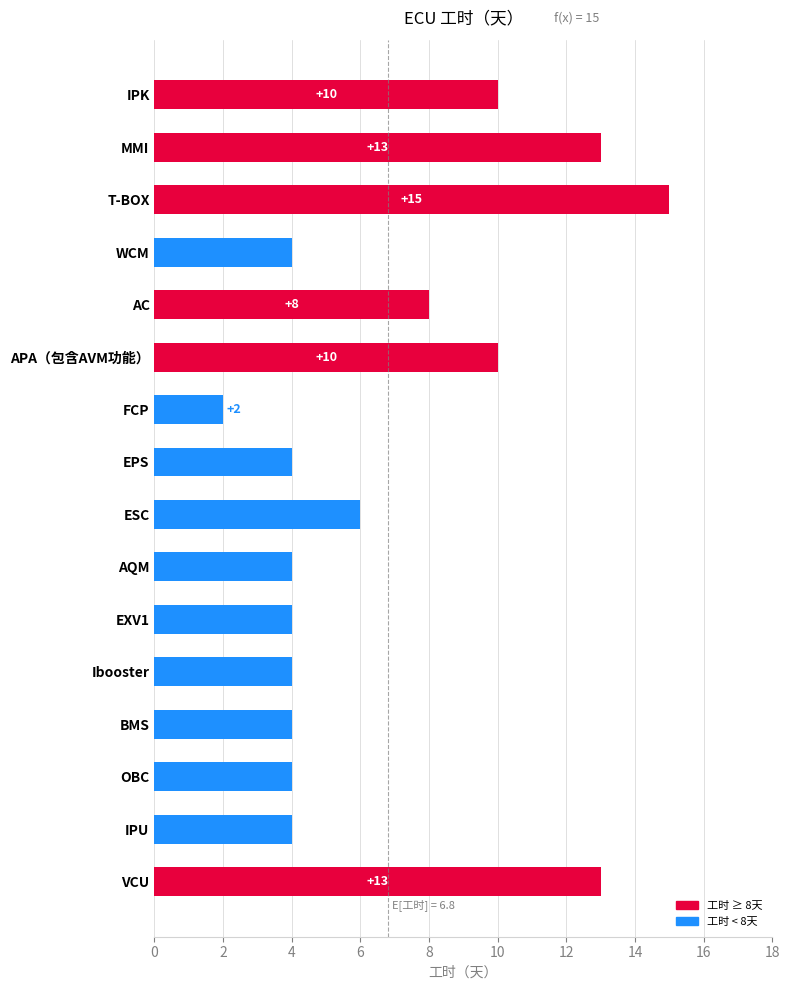

Which has a higher value, IPK or BMS?

IPK